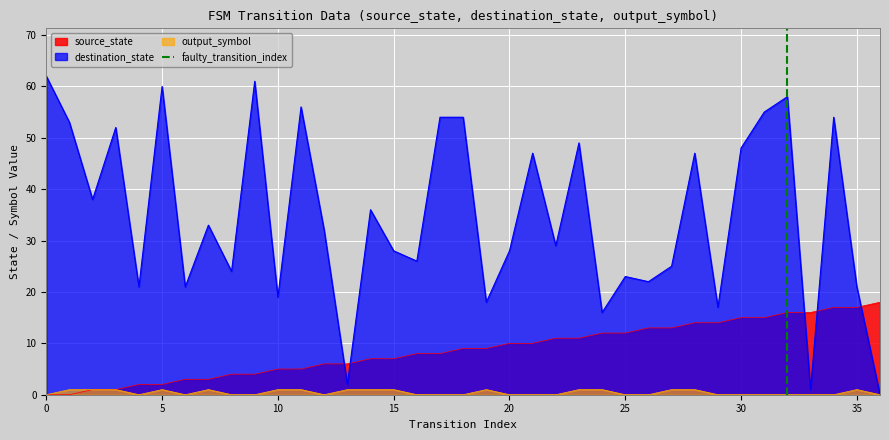

How many intersections are there between destination_state and source_state?

5